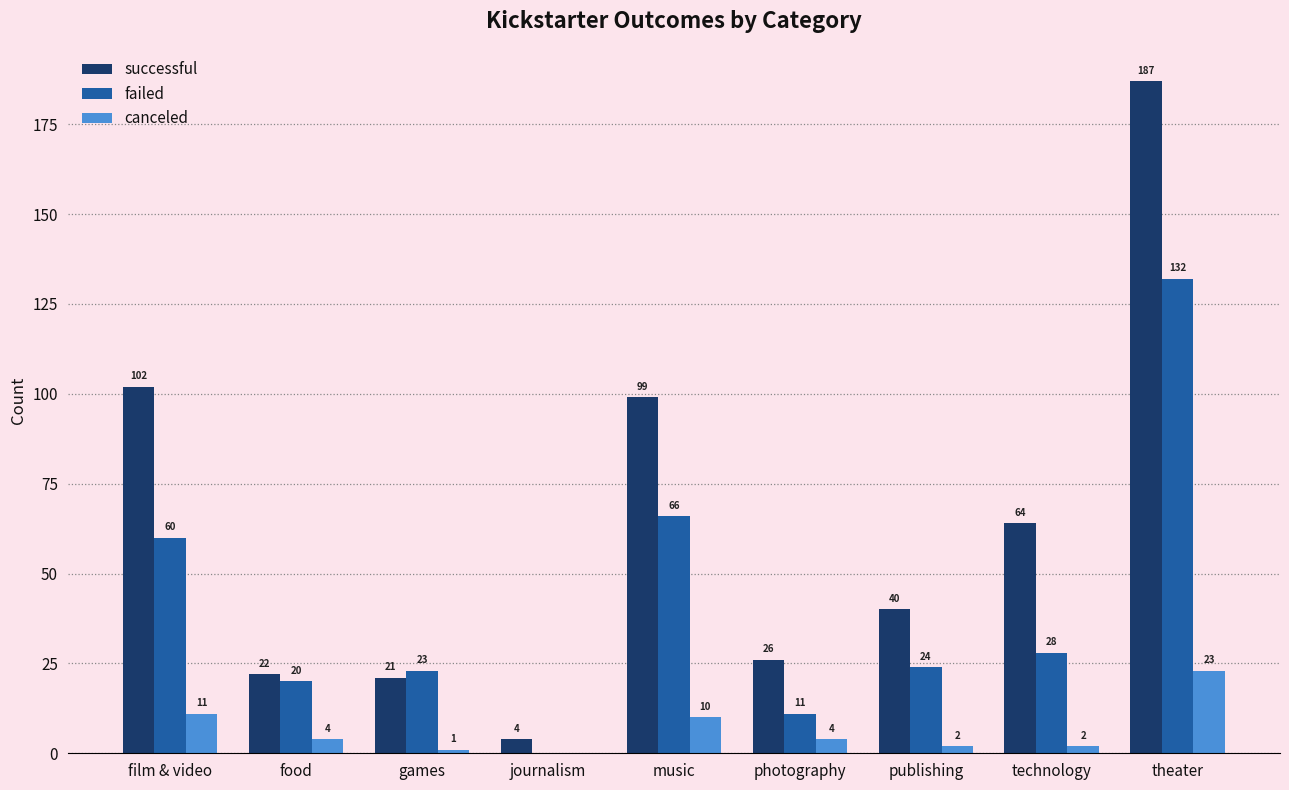

What is the sum of the canceled values at games and film & video?

12